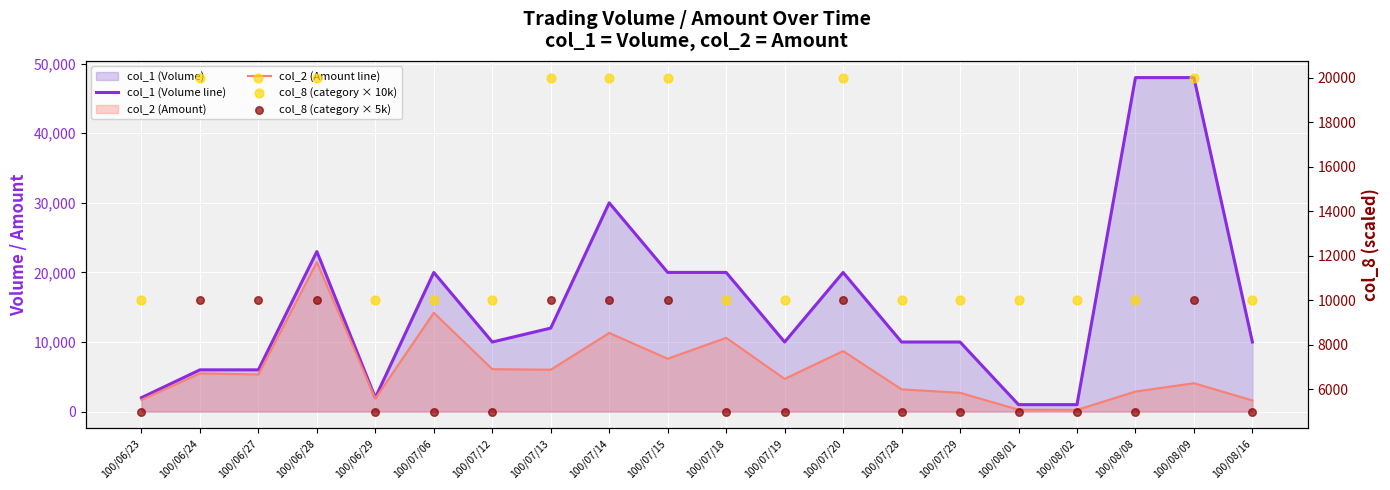

What is the total value across all series at 100/08/02?

16250